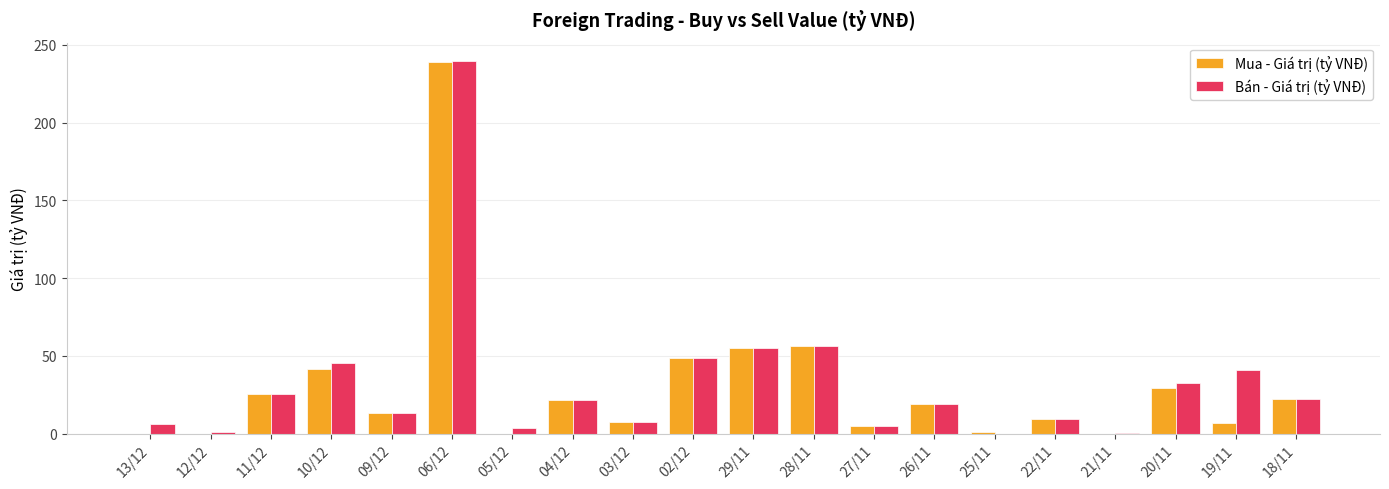

What is the difference between the Bán - Giá trị (tỷ VNĐ) values at 06/12 and 03/12?

232.3